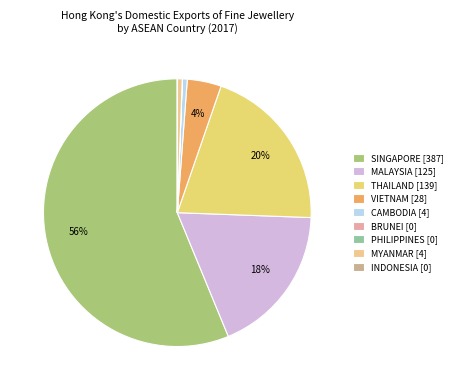

To the nearest percent, what is the average slice percentage?

11%